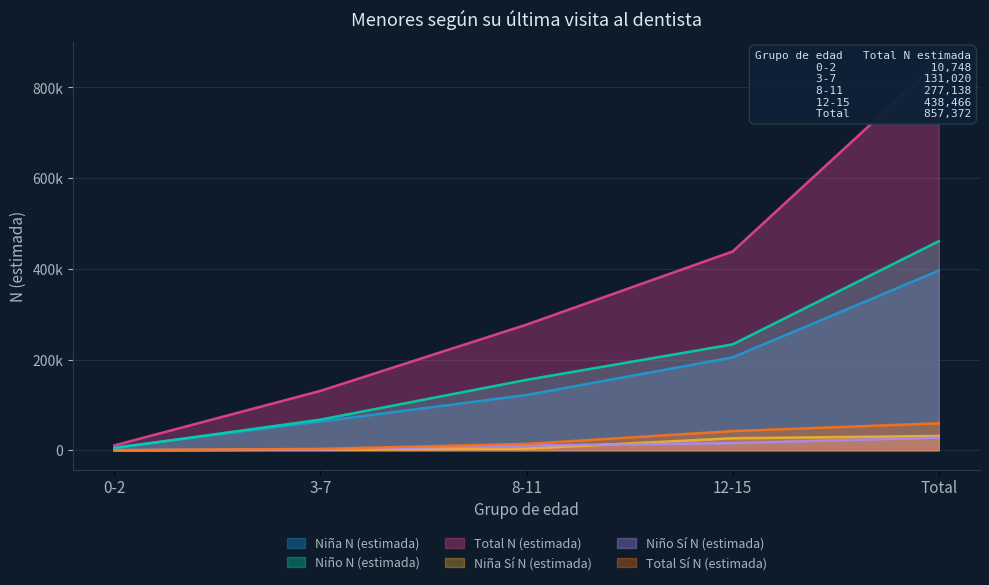

Where is Niño Sí N (estimada) nearest to the value 13957?

12-15